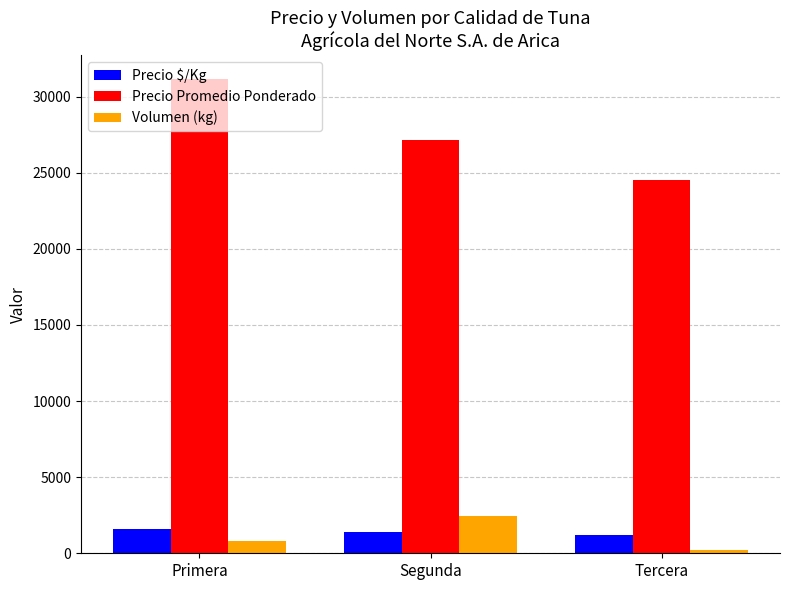

What is the maximum value shown in the chart?

31150